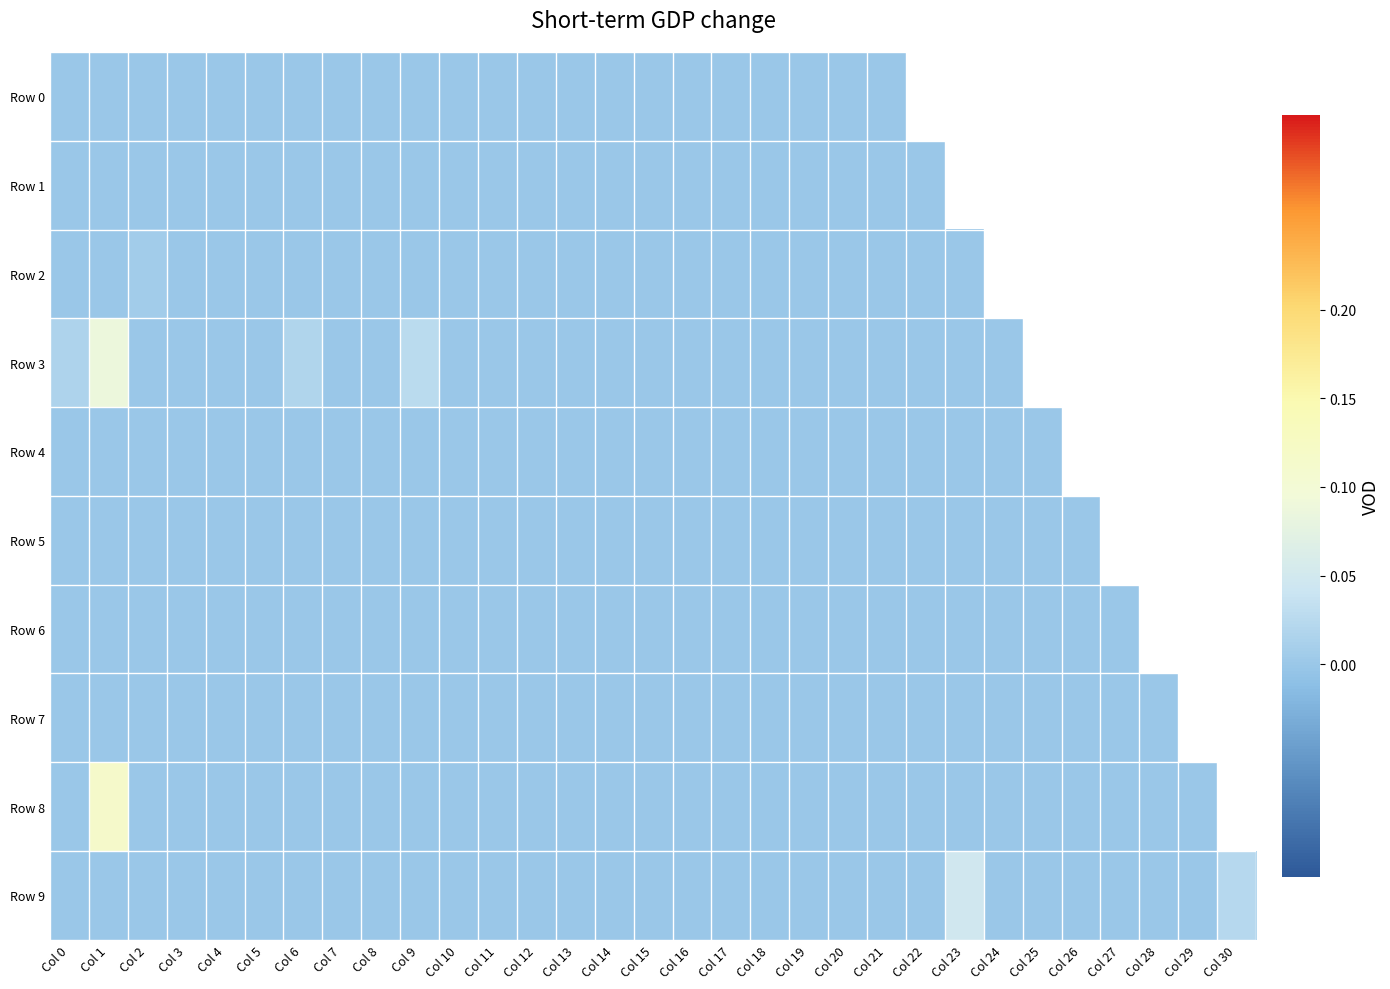

The value of Row 8 at Col 24 is -0.0. True or false?

False